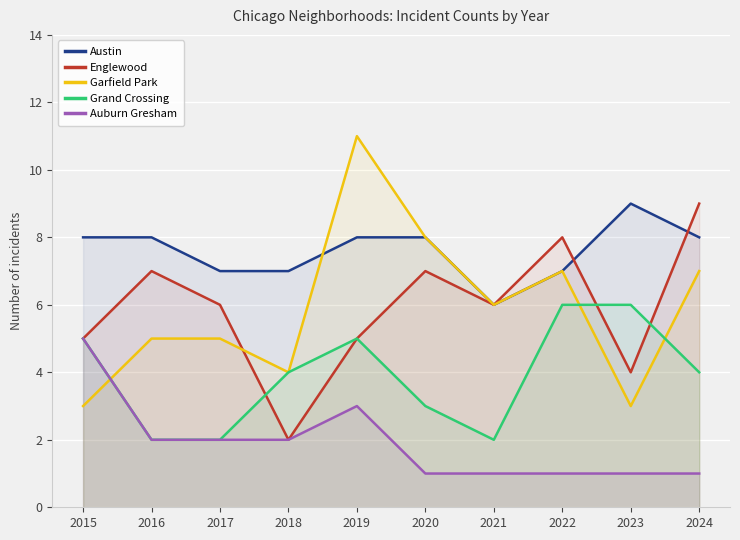

True or false: Auburn Gresham and Austin cross at least once.

False